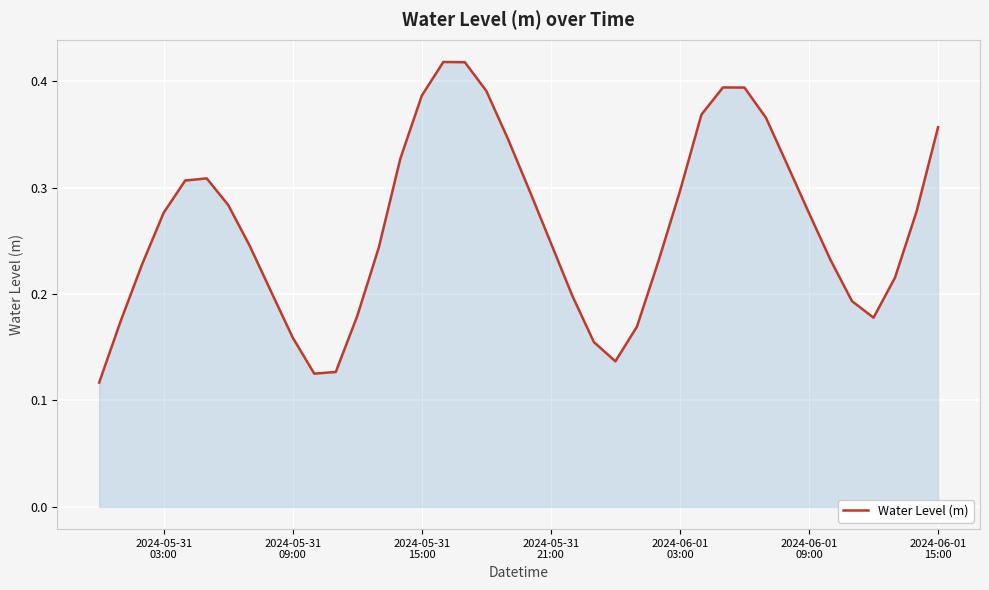

Count the number of data series in this chart.

1